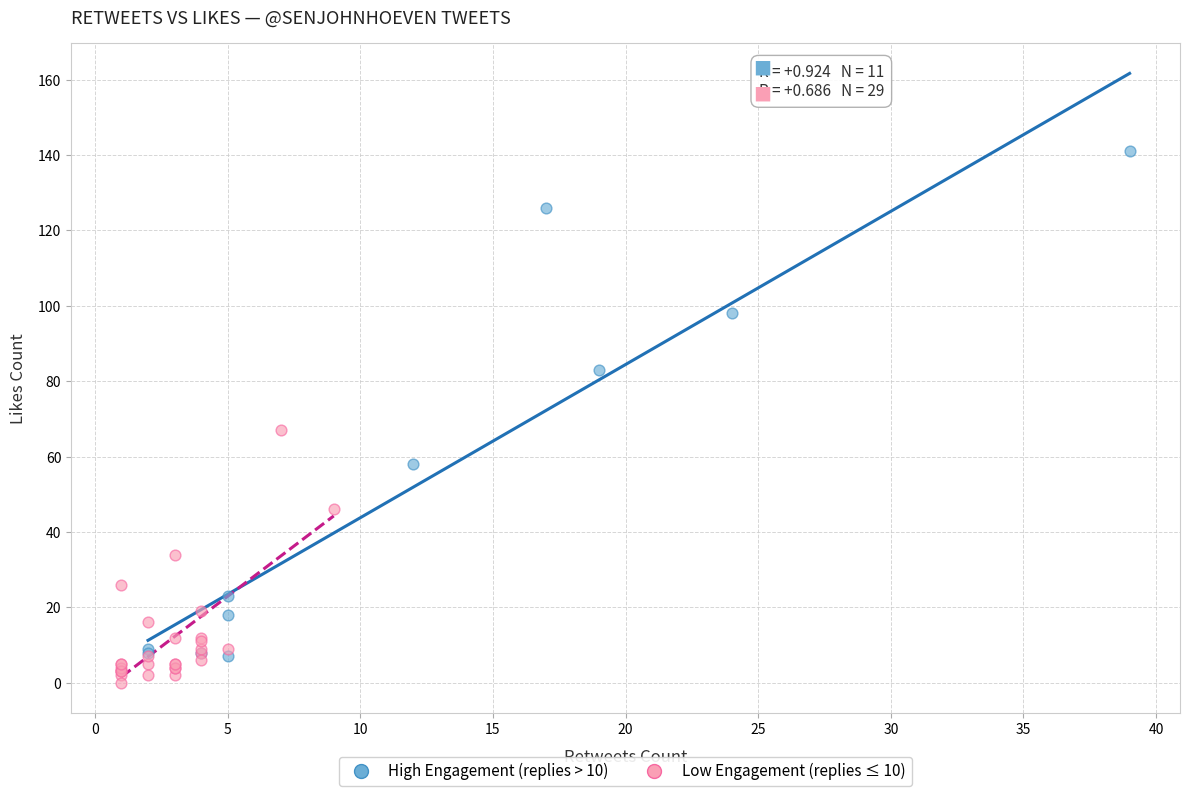

What are all the series names shown in the legend?

High Engagement (replies > 10), Low Engagement (replies ≤ 10)